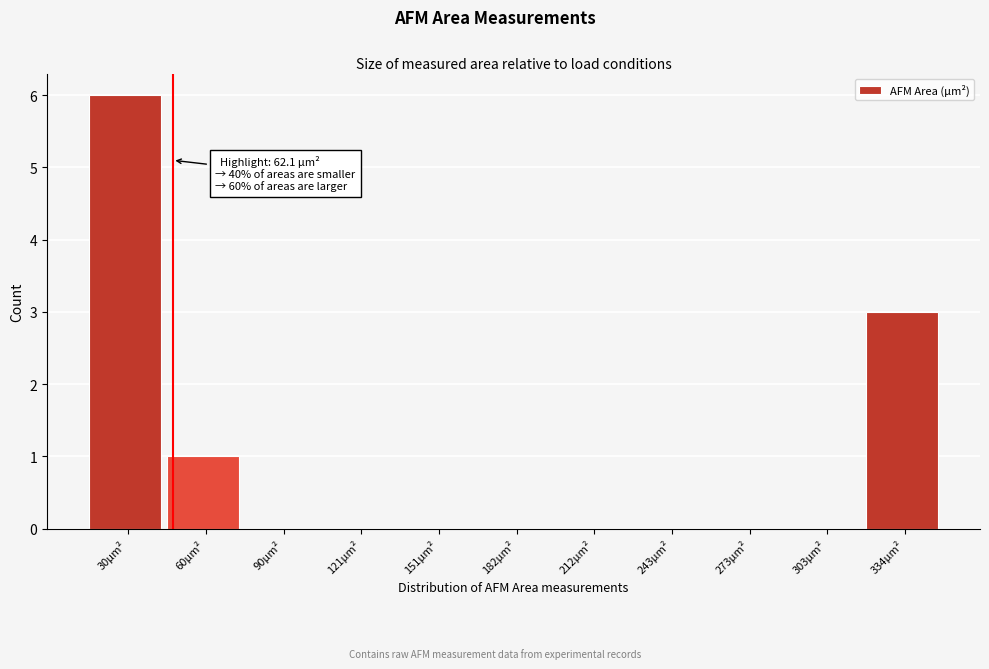

Reading right to left, what are all the values shown in this chart?

334µm²=3	303µm²=0	273µm²=0	243µm²=0	212µm²=0	182µm²=0	151µm²=0	121µm²=0	90µm²=0	60µm²=1	30µm²=6